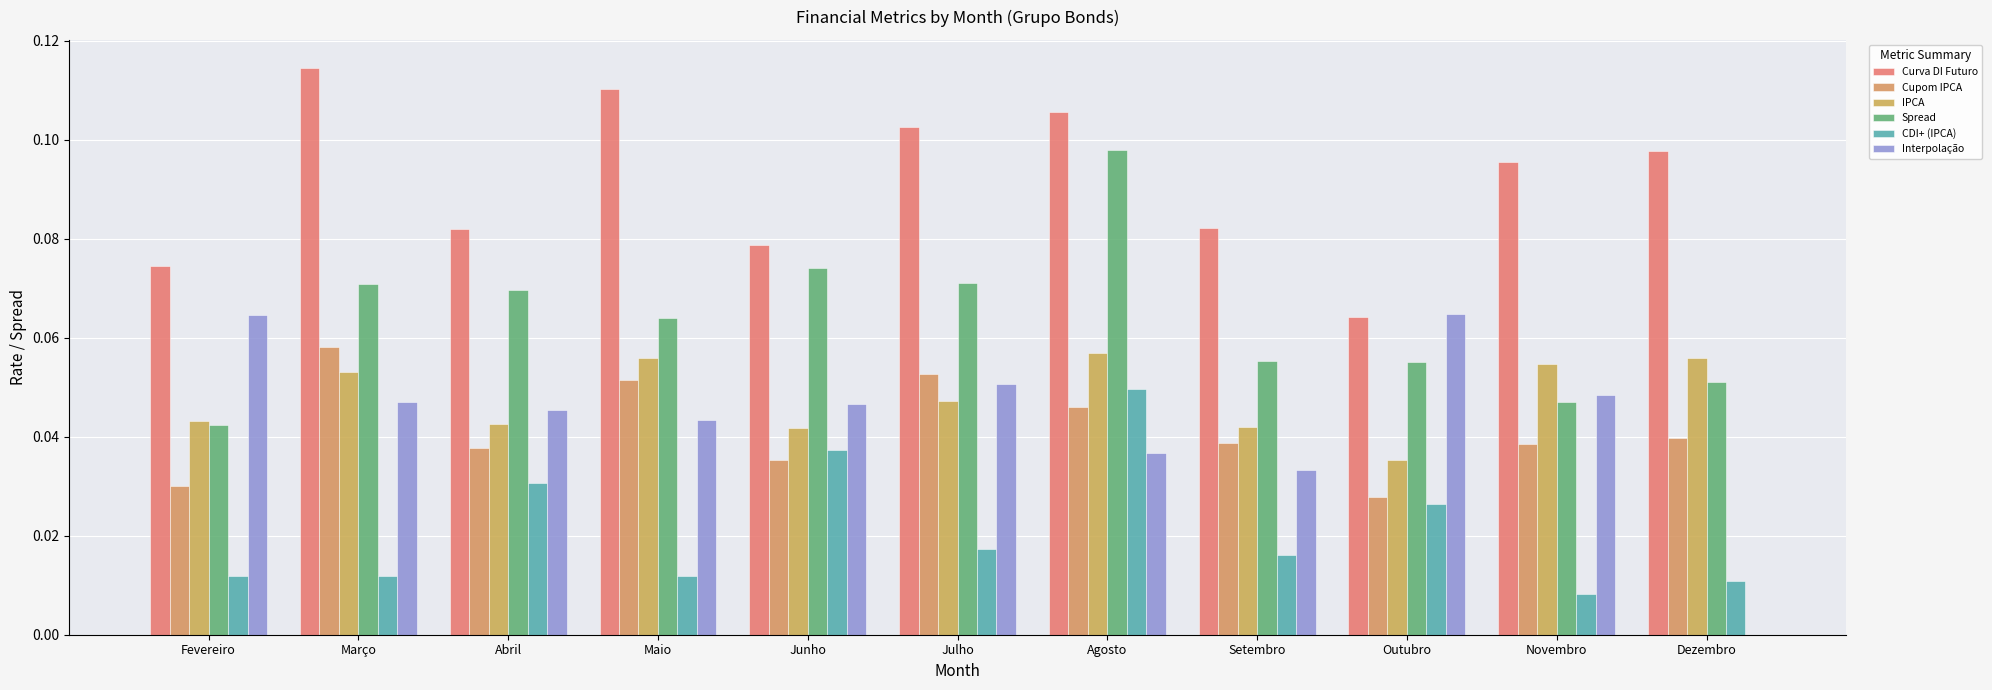

How many categories are shown in the chart?

11